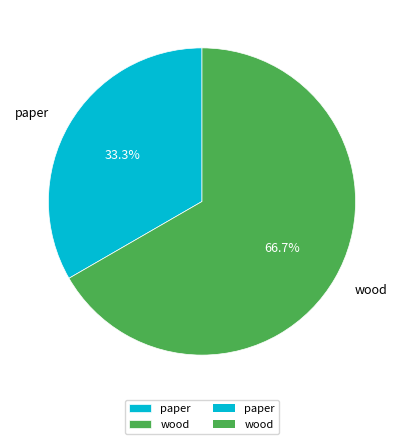

Count the number of slices in the pie.

2